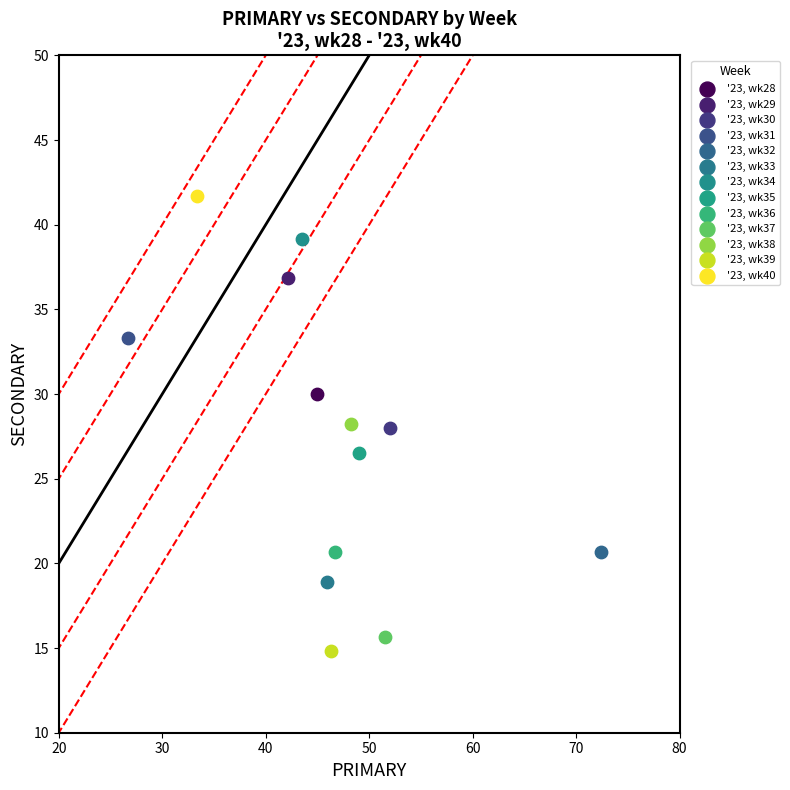

Which series contains the highest Y value?

'23, wk40